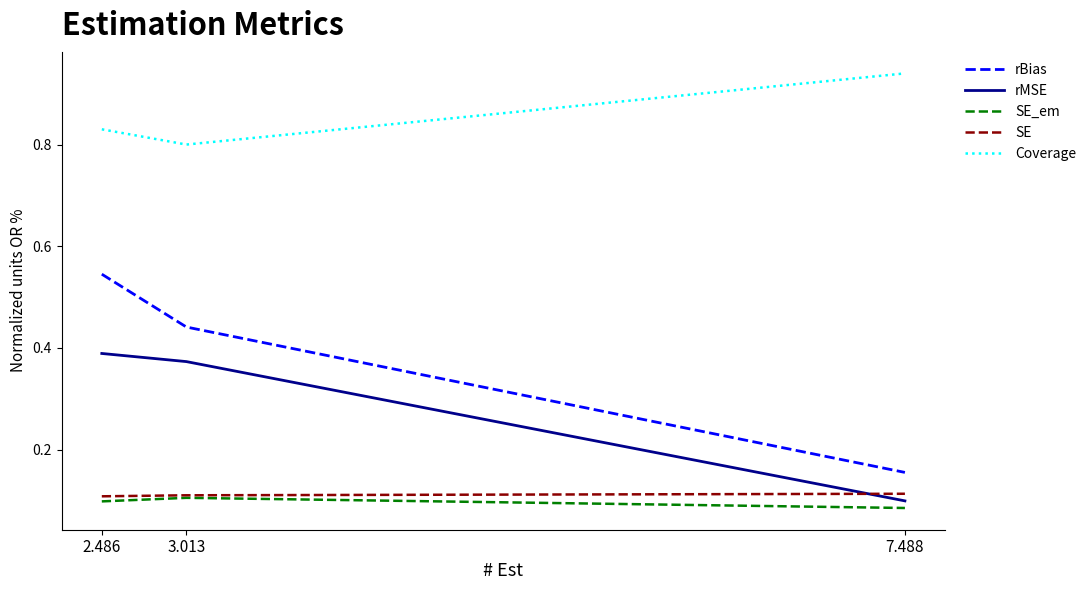

What is the difference between the rMSE values at 7.488 and 3.013?

0.3